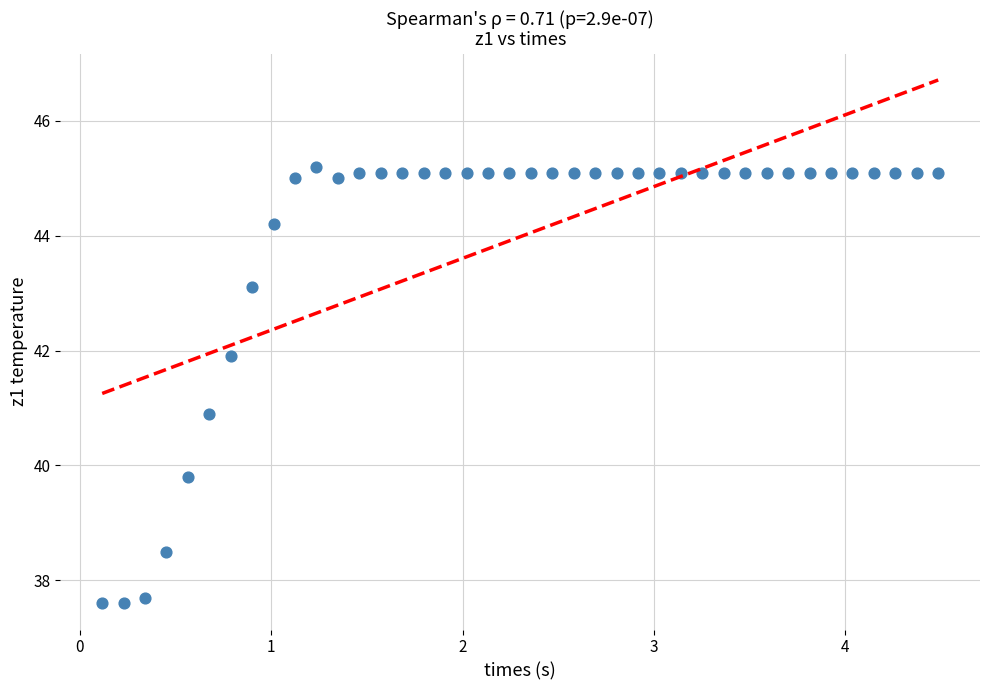

What is the range of Y values (max minus min)?

7.6